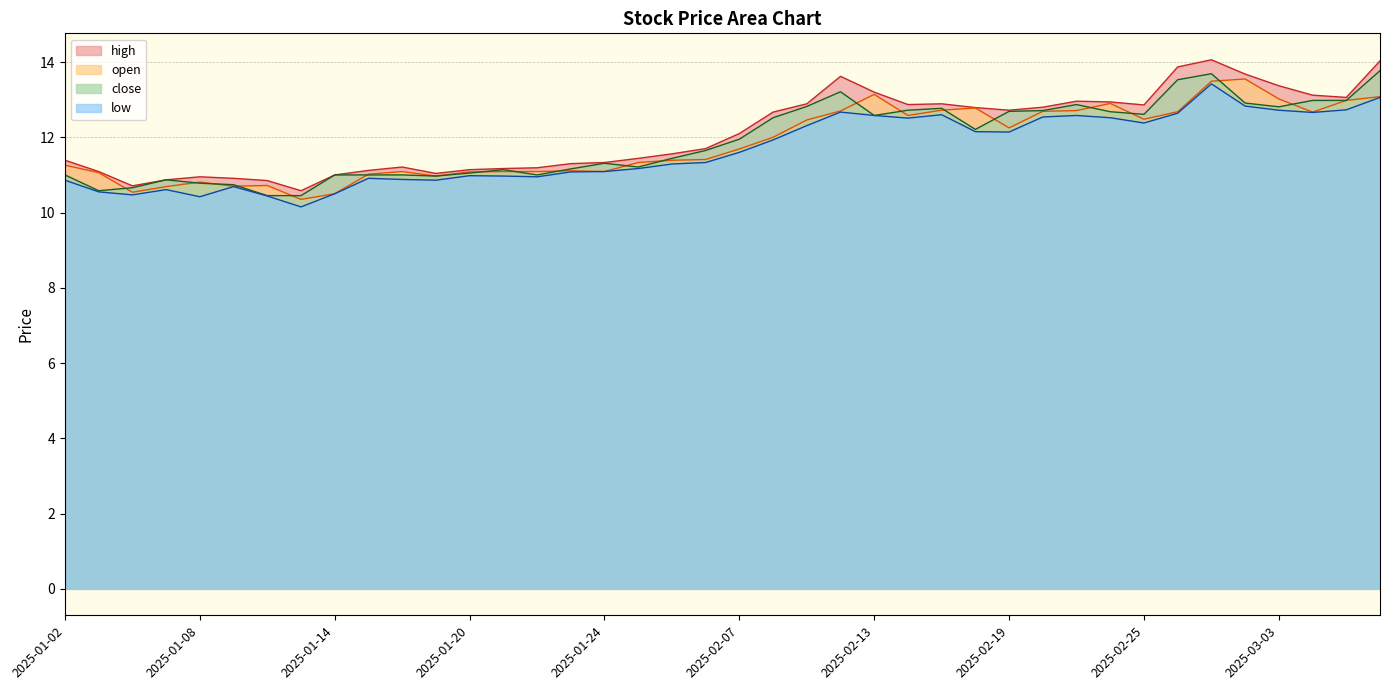

At which category is the sum across all series the highest?

2025-02-27